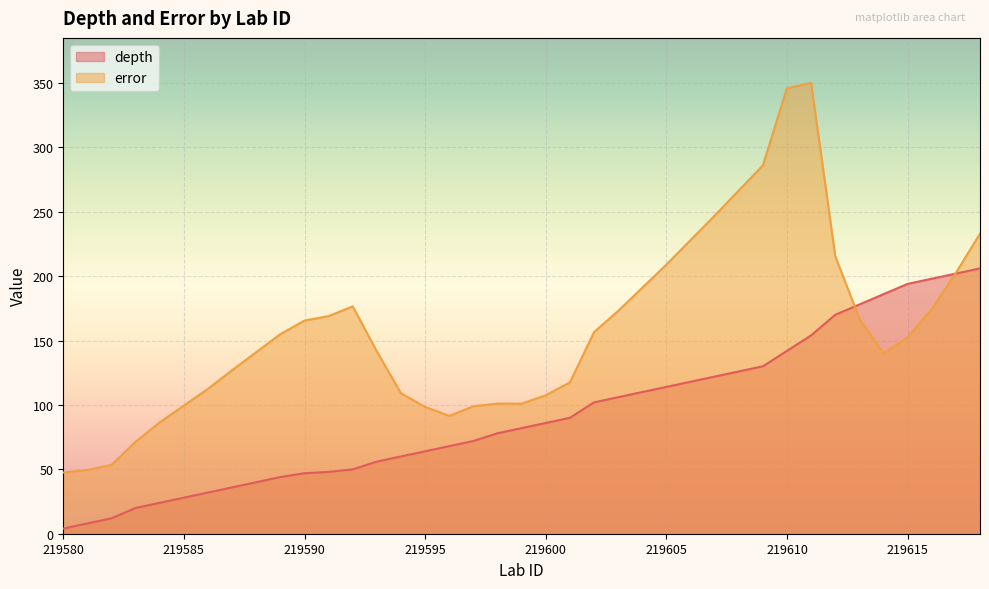

What is the sum of the depth values at 219580 and 219614?

190.0